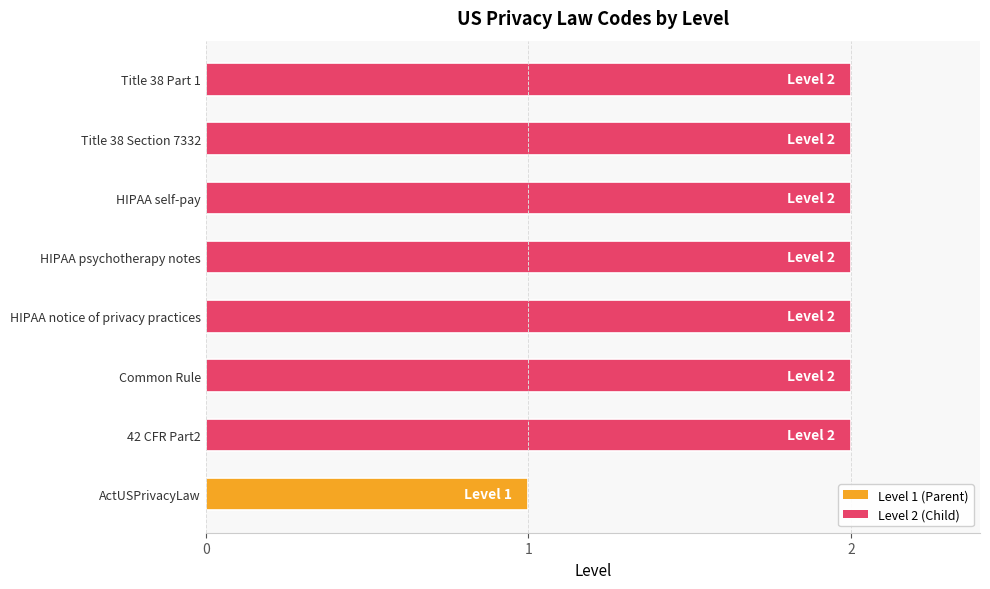

How many distinct data groups are displayed?

1